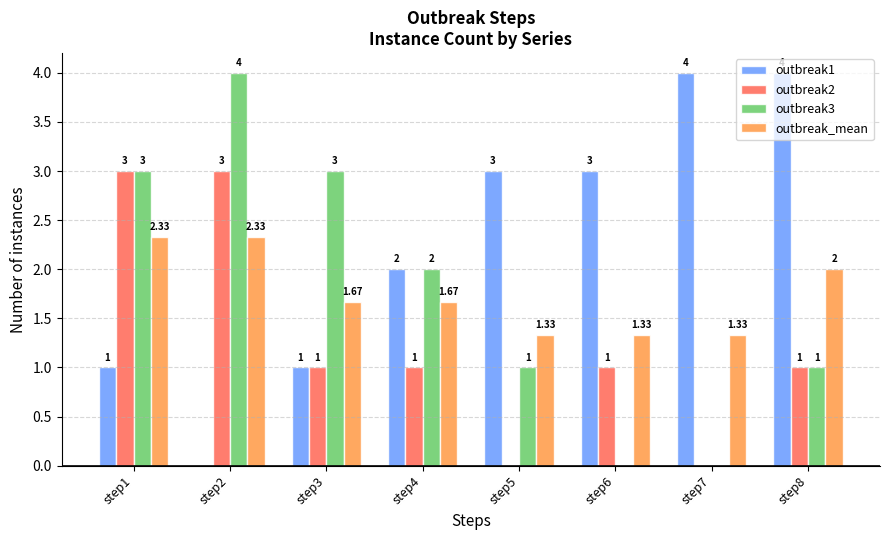

What is the sum of all outbreak1 values?

18.0